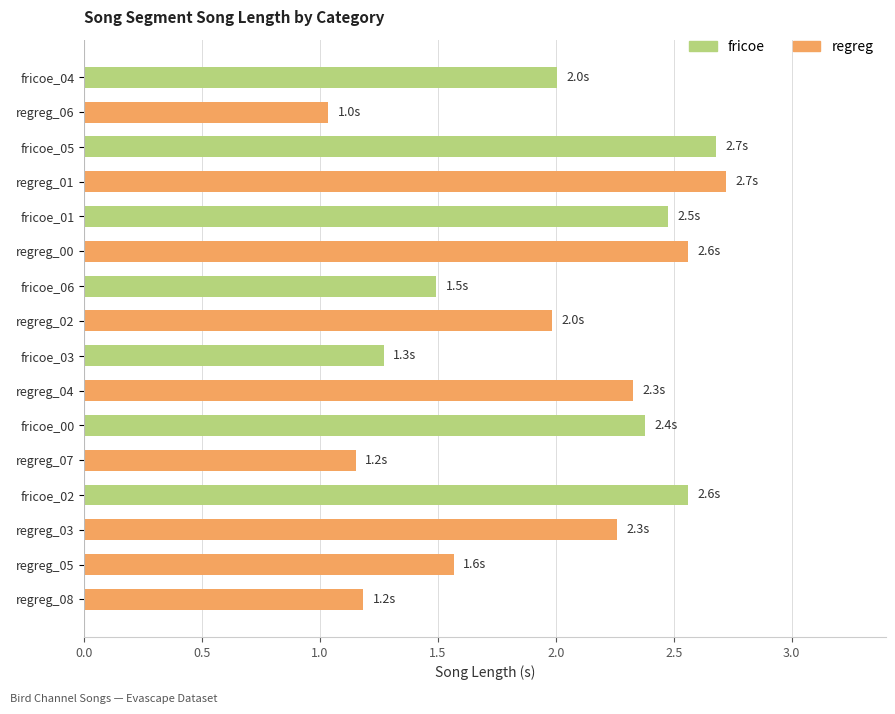

How many series are shown in this chart?

1